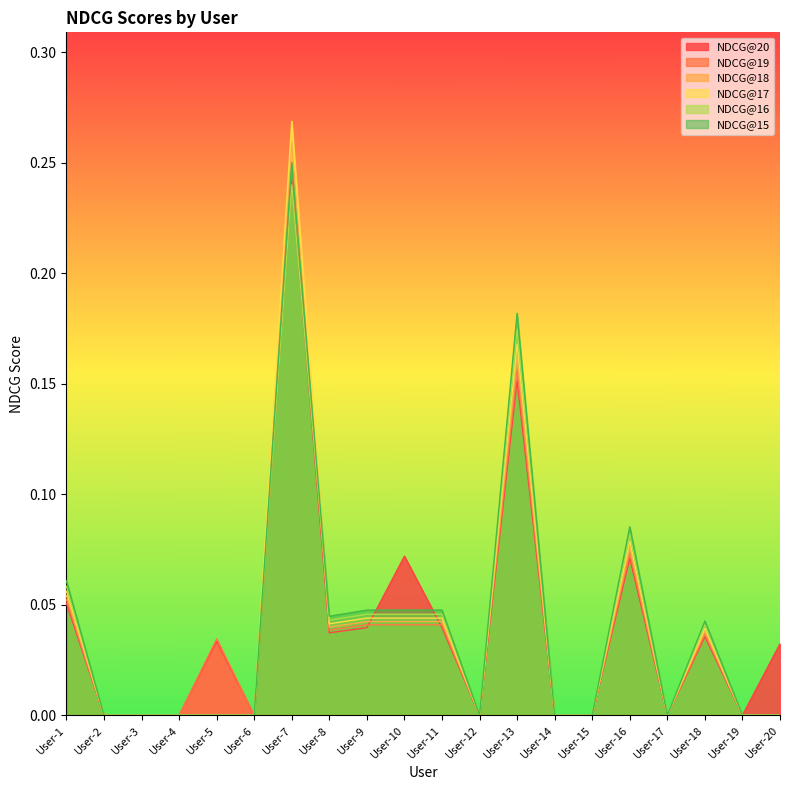

List the series in order of their peak value, lowest first.

NDCG@16, NDCG@20, NDCG@15, NDCG@19, NDCG@18, NDCG@17